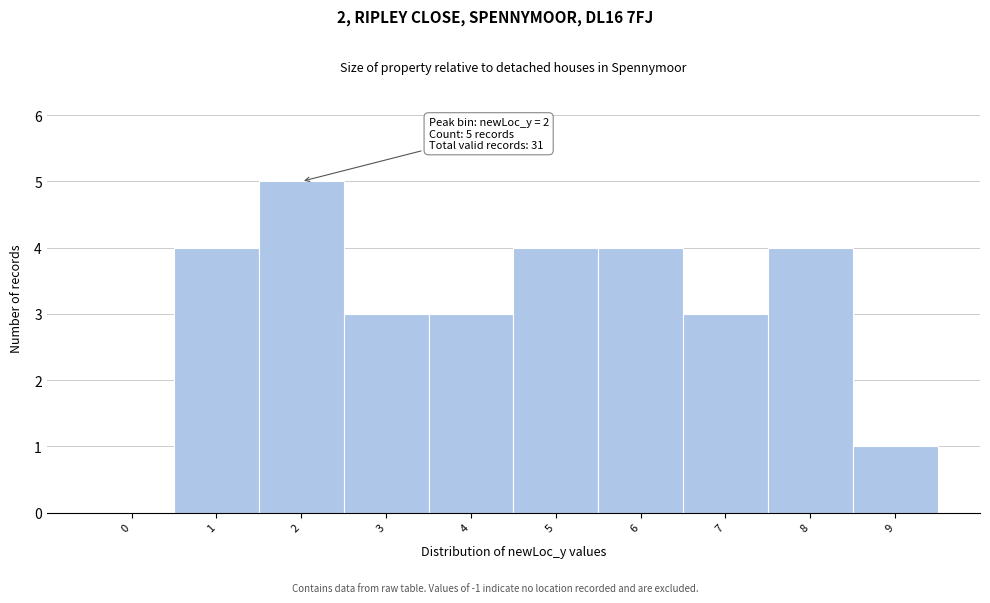

Reading left to right, extract all data points from this chart.

0=0	1=4	2=5	3=3	4=3	5=4	6=4	7=3	8=4	9=1